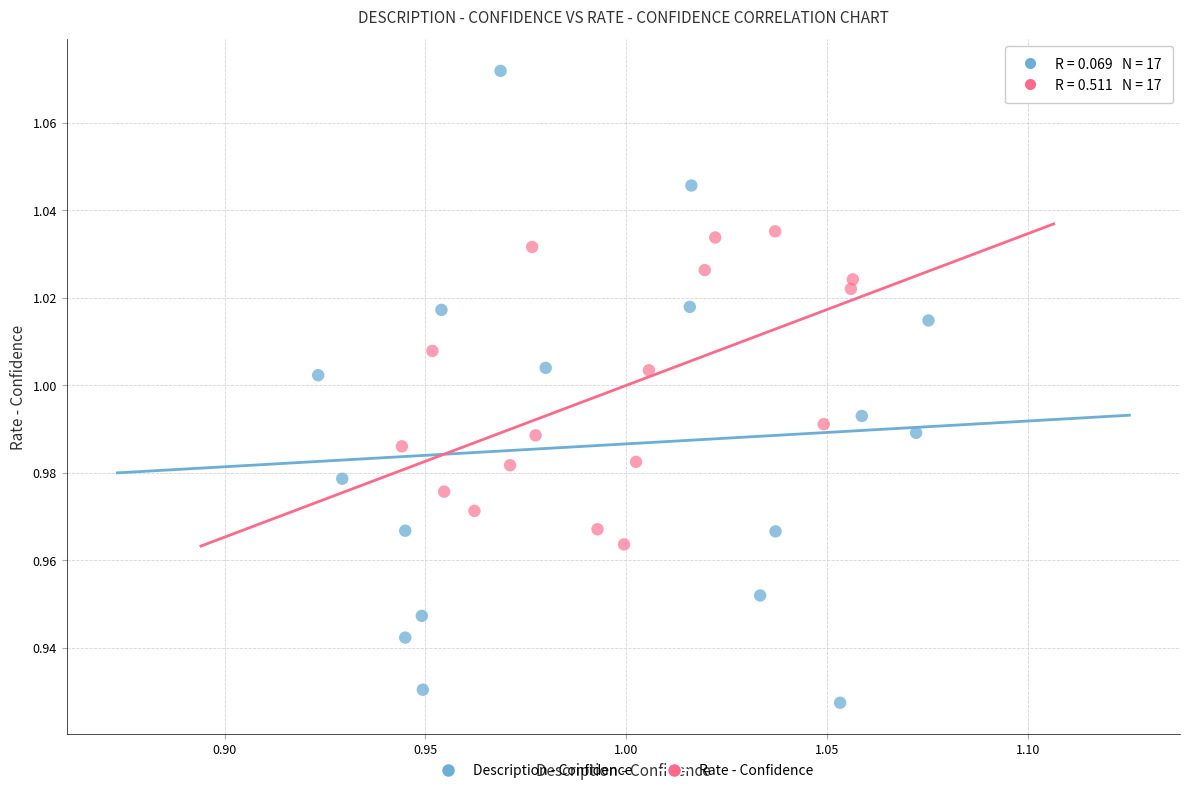

Which series has the widest spread of Y values?

Description - Confidence